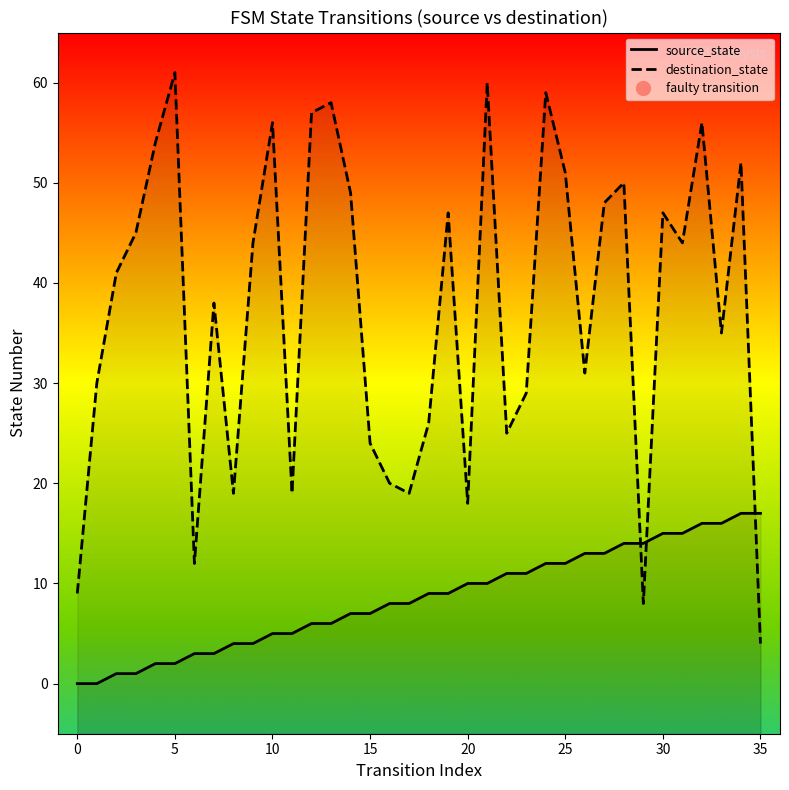

What is the sum of the source_state values at 13 and 25?

18